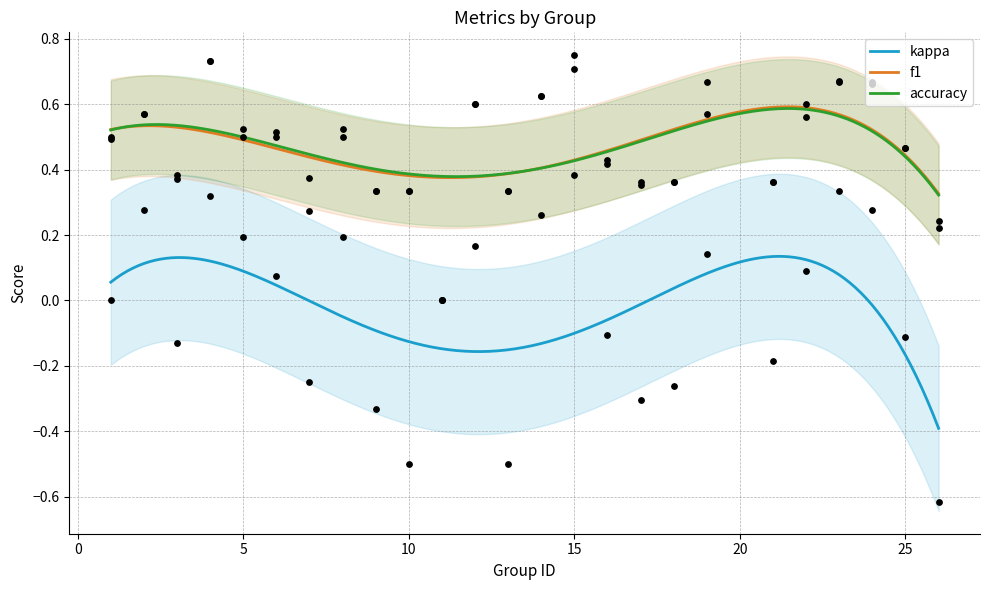

Which series has the widest spread of Y values?

kappa